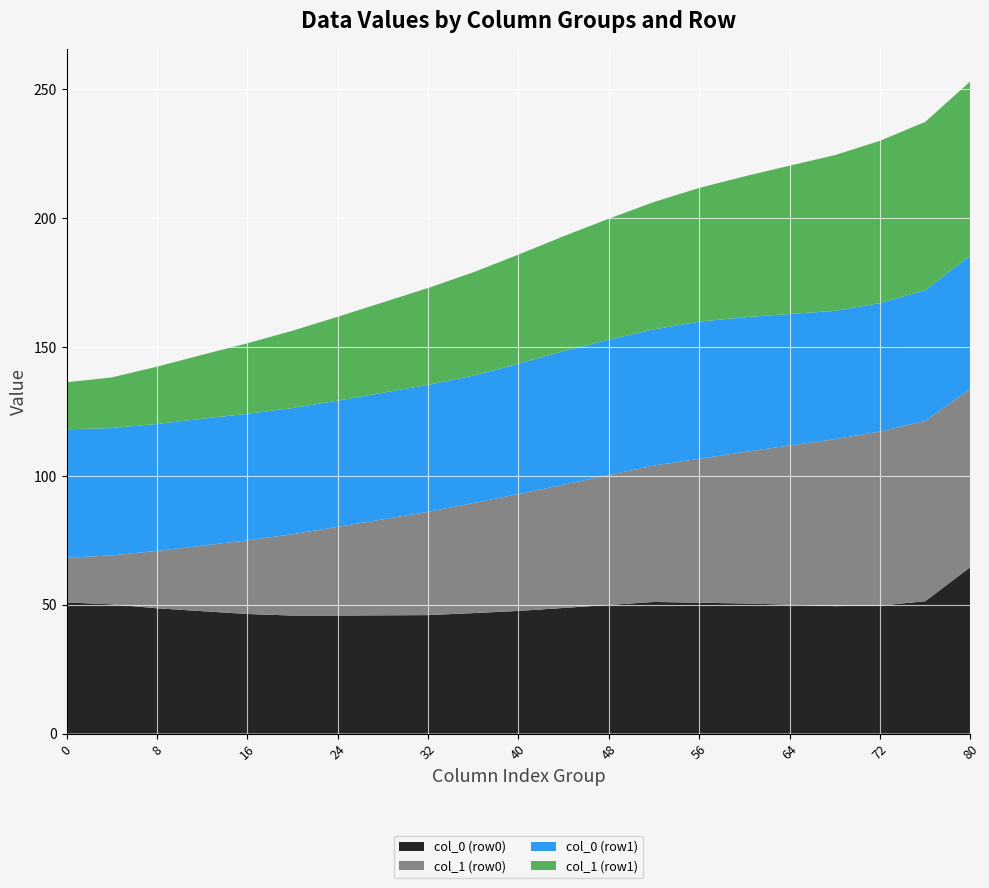

What is the minimum value for col_0 (row0)?

45.8